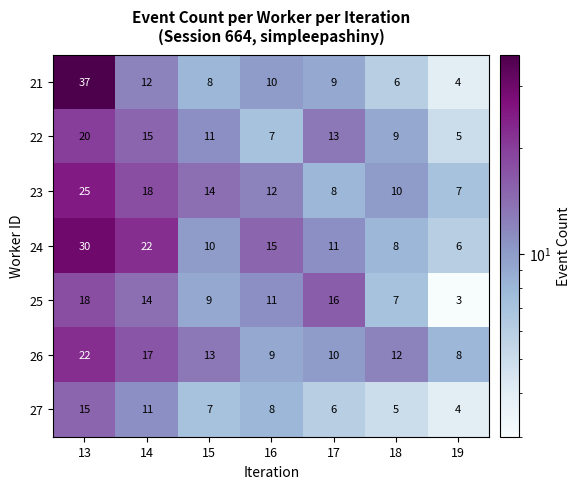

What is the total value across all series at 15?

72